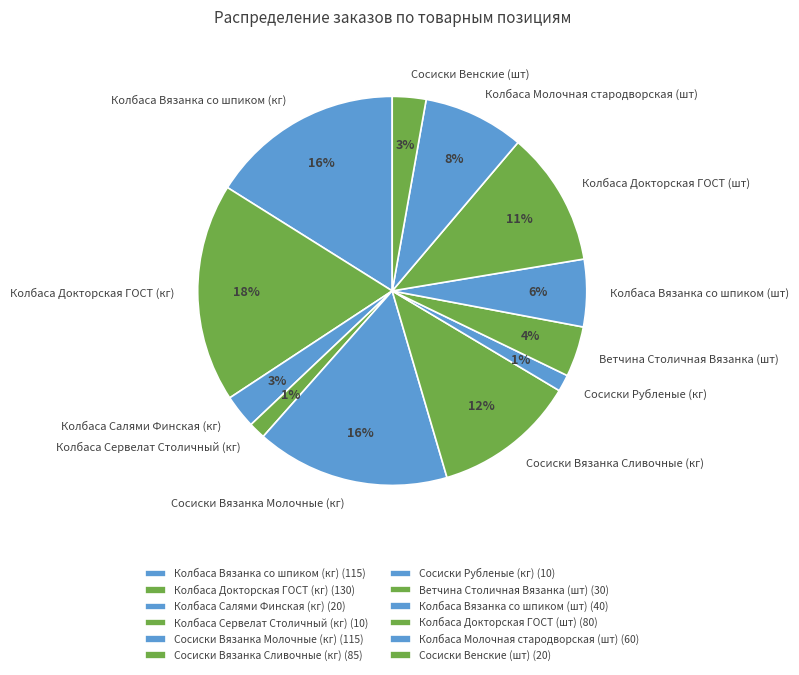

Does Колбаса Молочная стародворская (шт) account for over 50% of the chart?

No